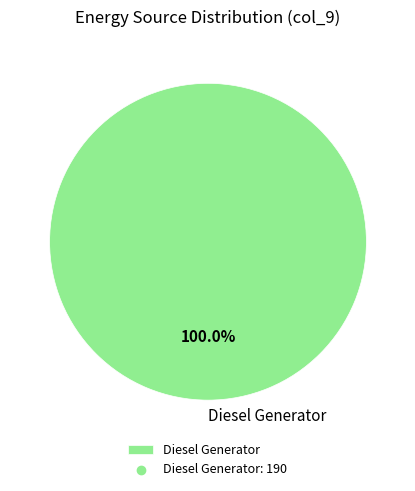

Rank the categories by value from highest to lowest.

Diesel Generator